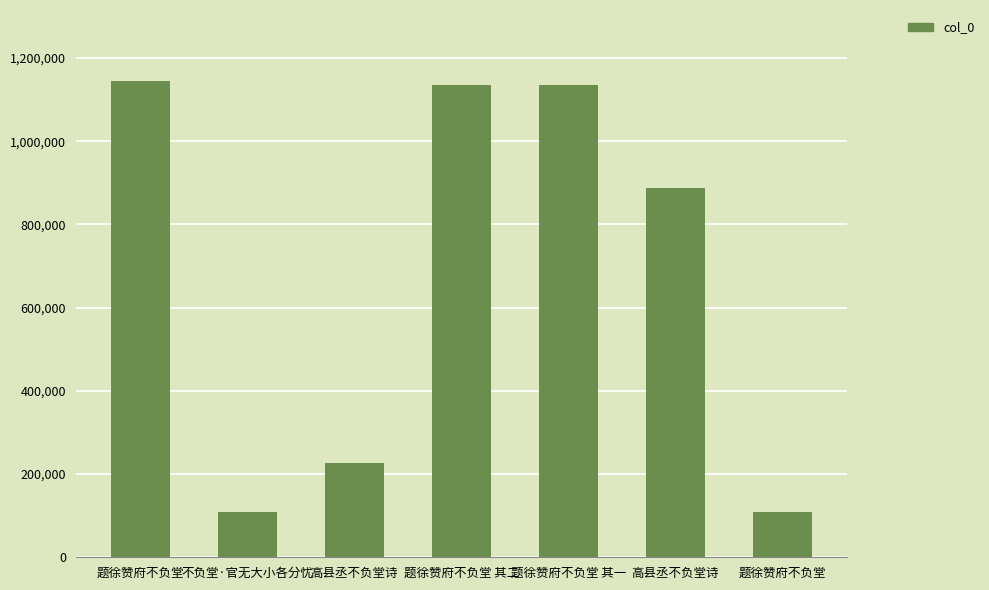

Are the bars horizontal?

No